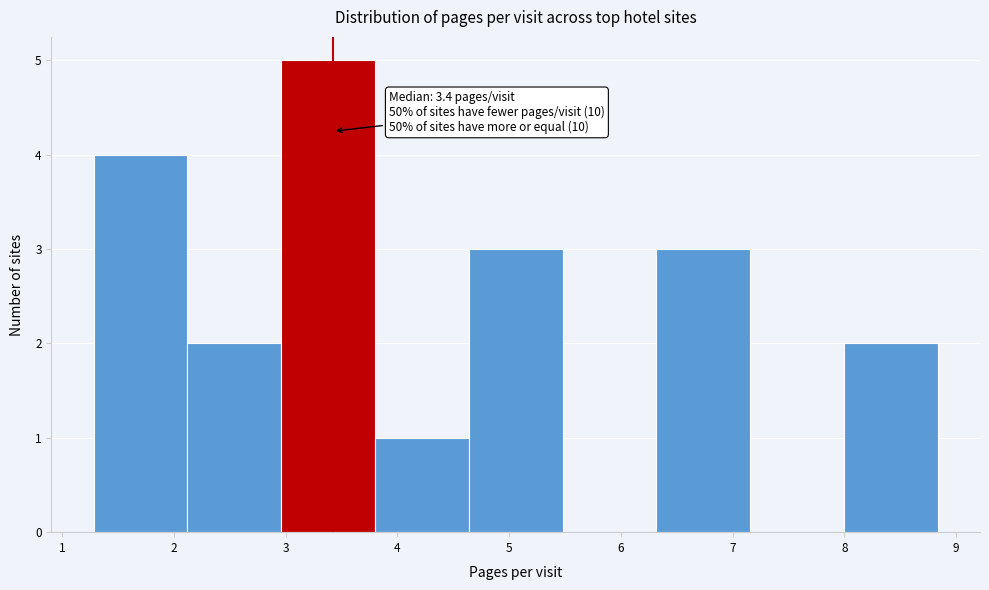

Over which range of the x-axis is the bar tallest?

3.0 to 3.8